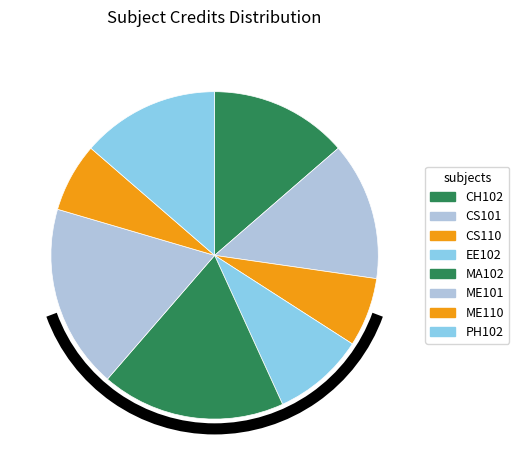

What is the largest slice in the pie chart?

MA102